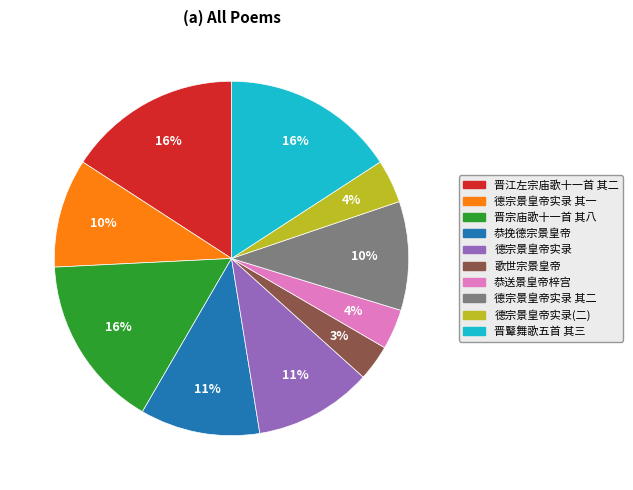

Is there a majority slice in this chart?

No